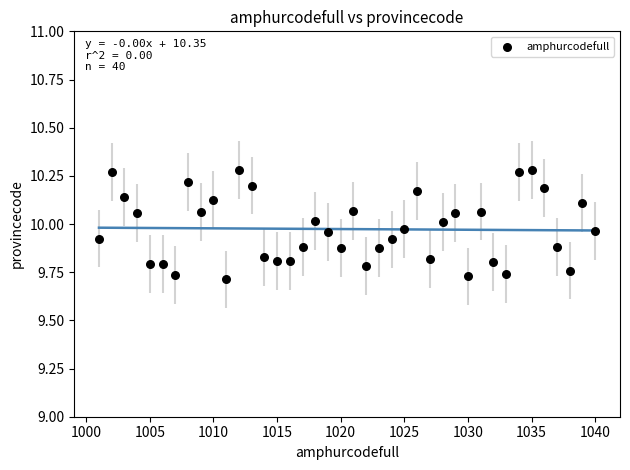

What is the range of Y values (max minus min)?

0.6